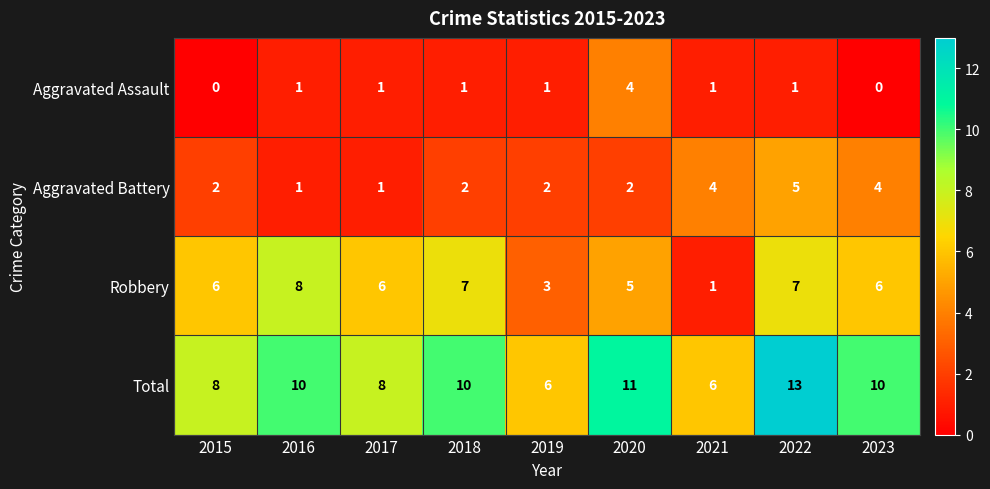

Between 2019 and 2023, which series saw the biggest shift?

Total